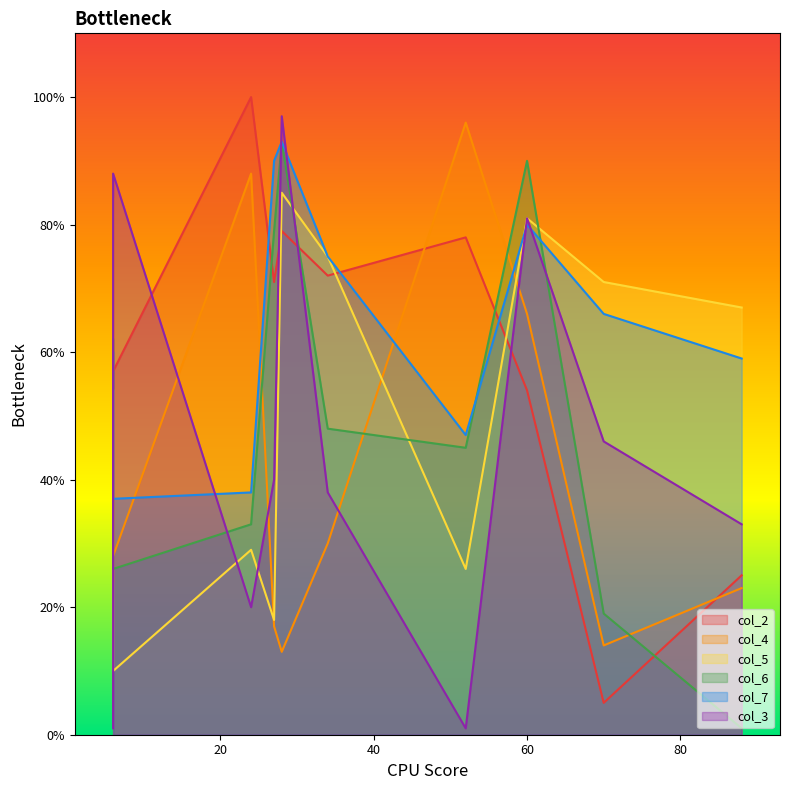

Is it true that col_7 equals 80 at 60?

True